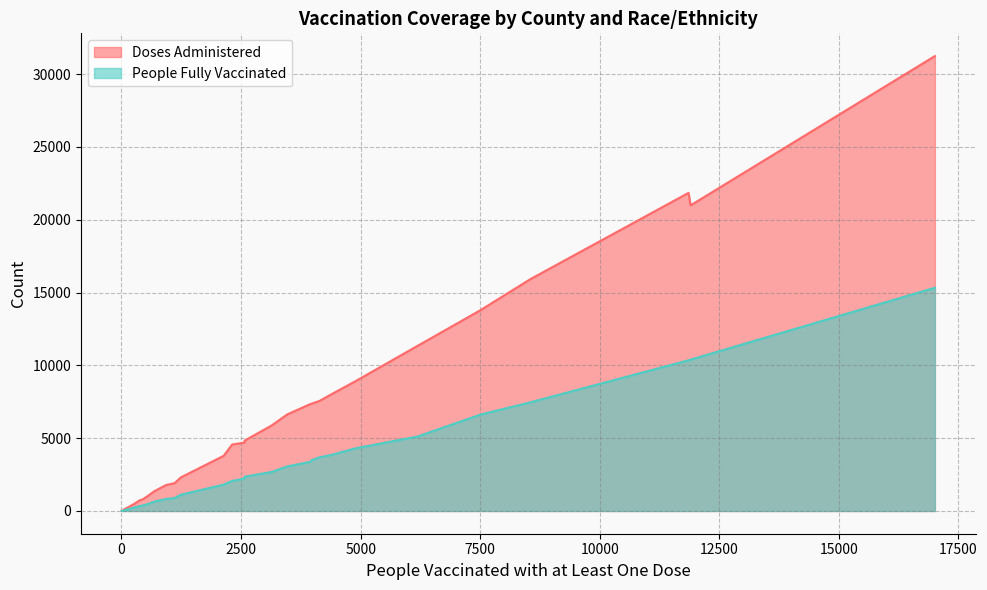

Rank the series by their maximum value, from lowest to highest.

People Fully Vaccinated, Doses Administered